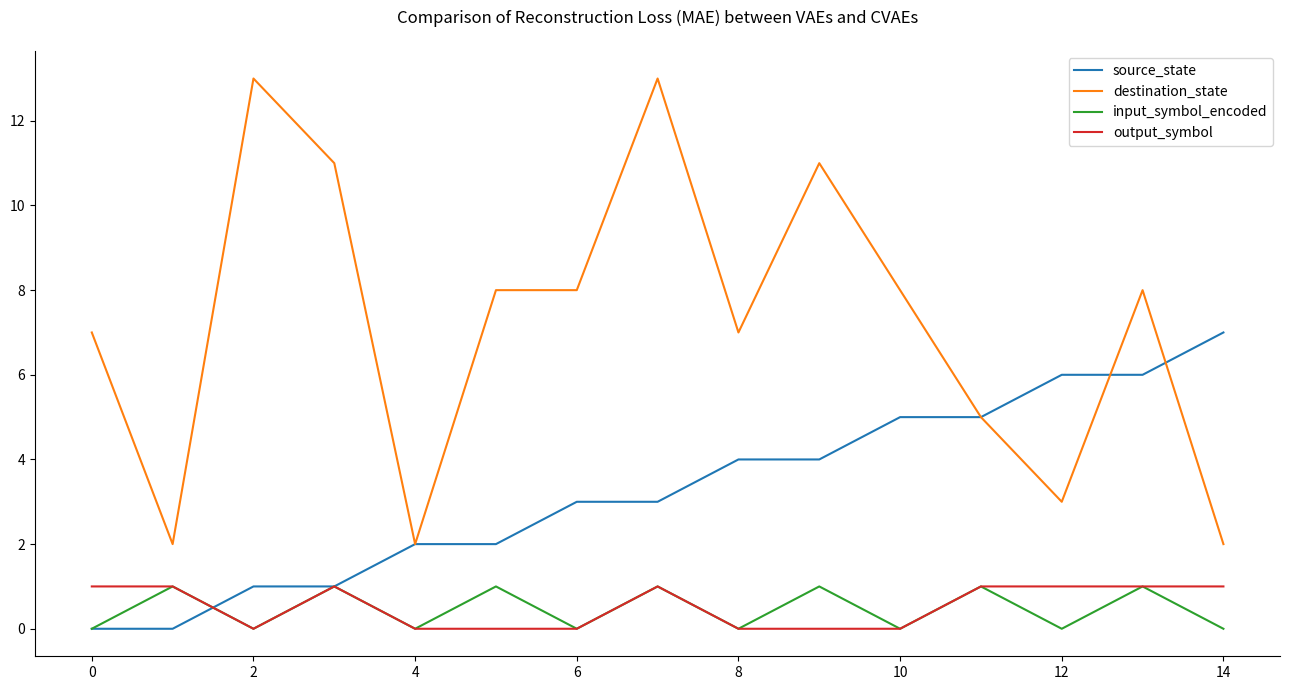

What is the greatest value displayed?

13